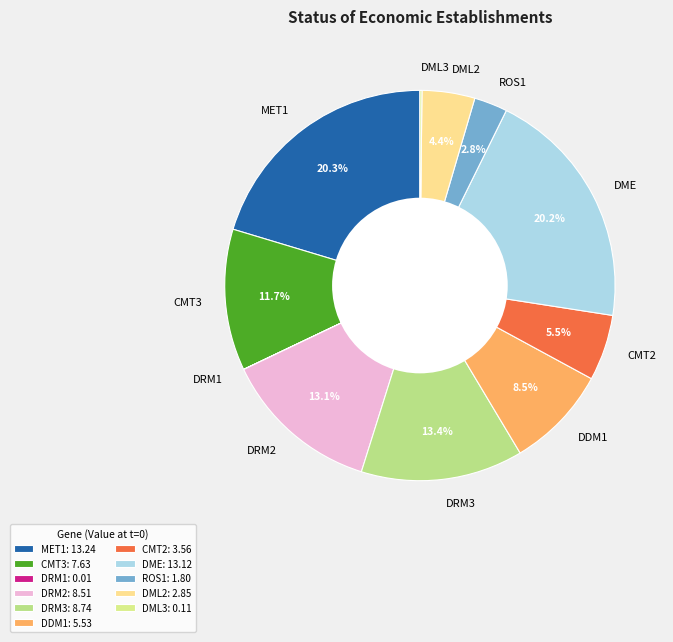

Is it true that DRM2 is 13% of the pie?

True